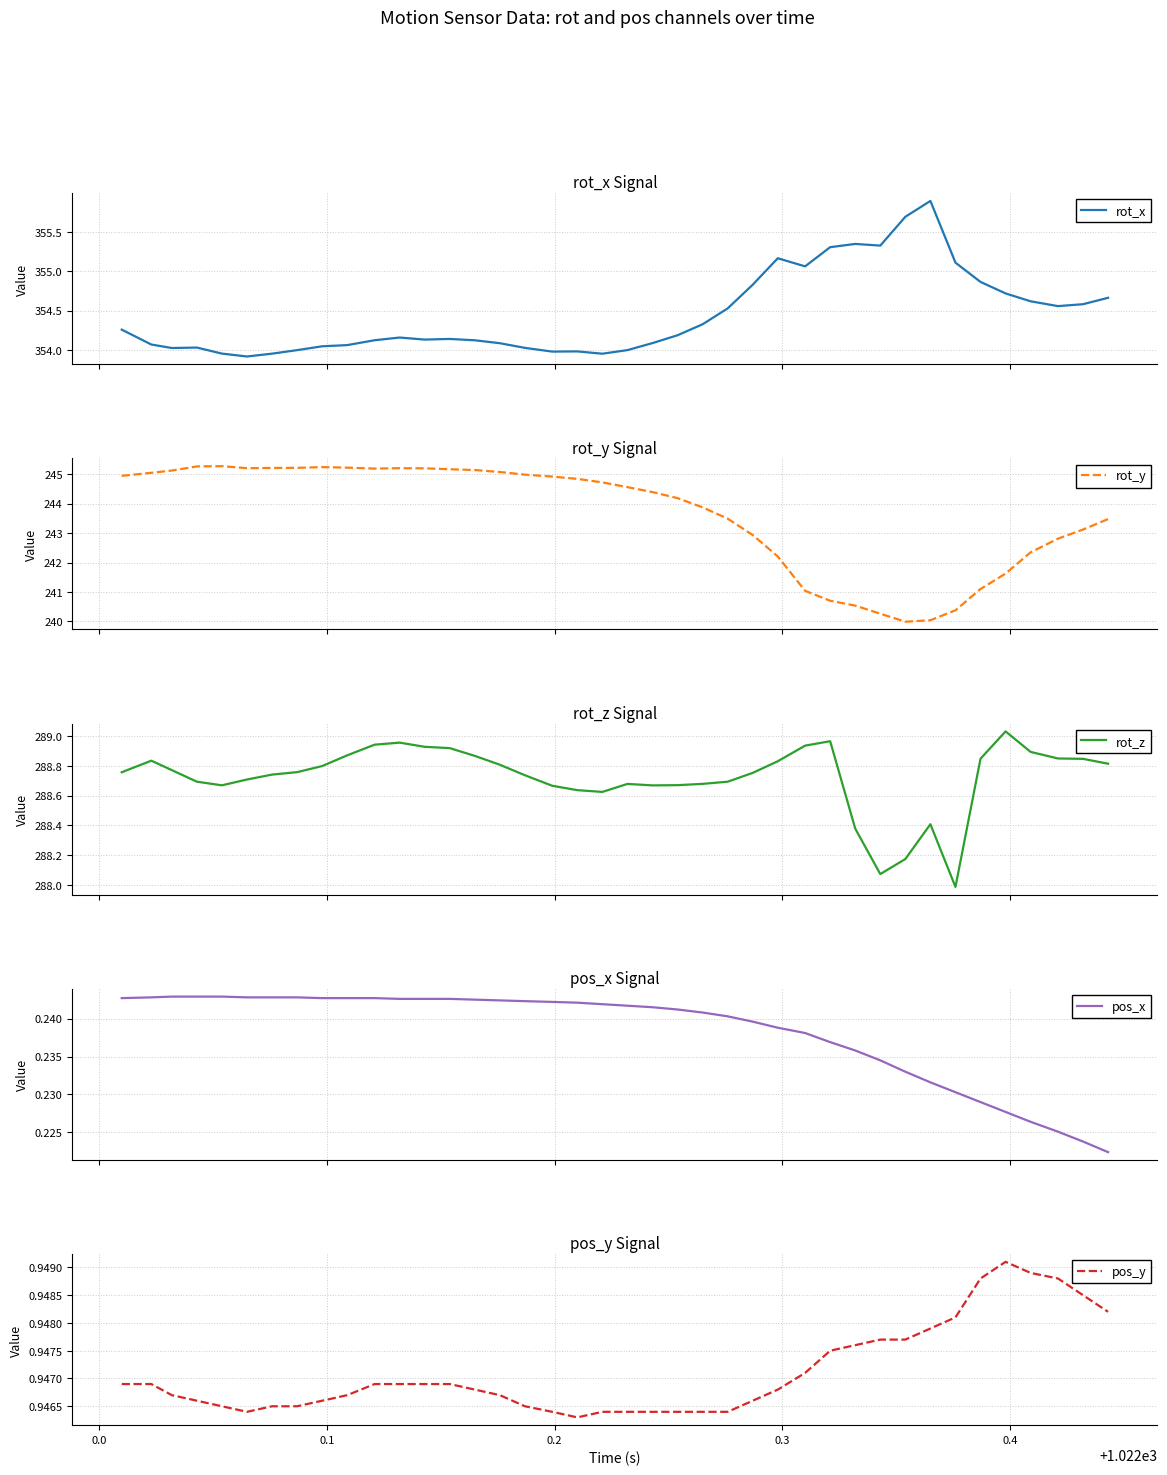

What is the minimum value for rot_x?

353.9